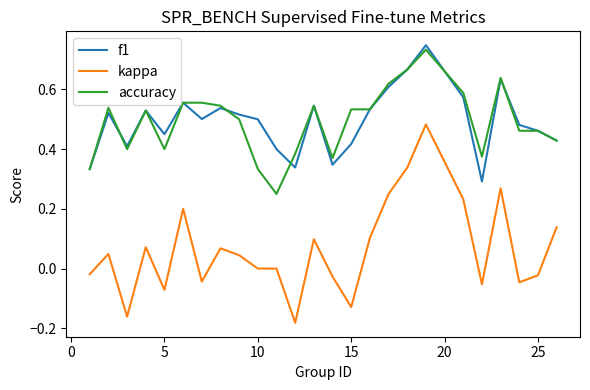

True or false: accuracy and kappa cross at least once.

False